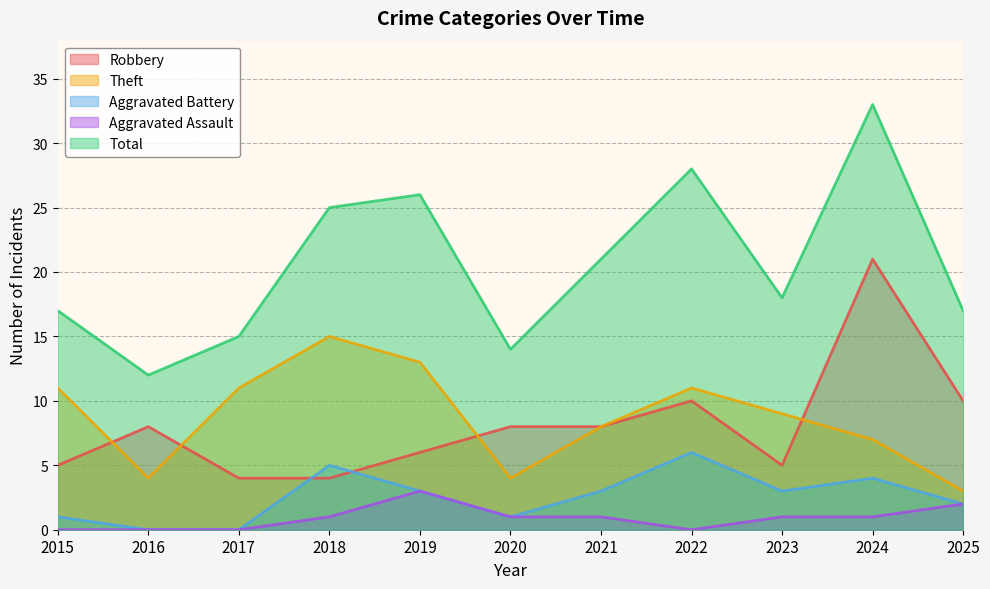

In Aggravated Battery, how many points are lower than both neighbors (excluding endpoints)?

2